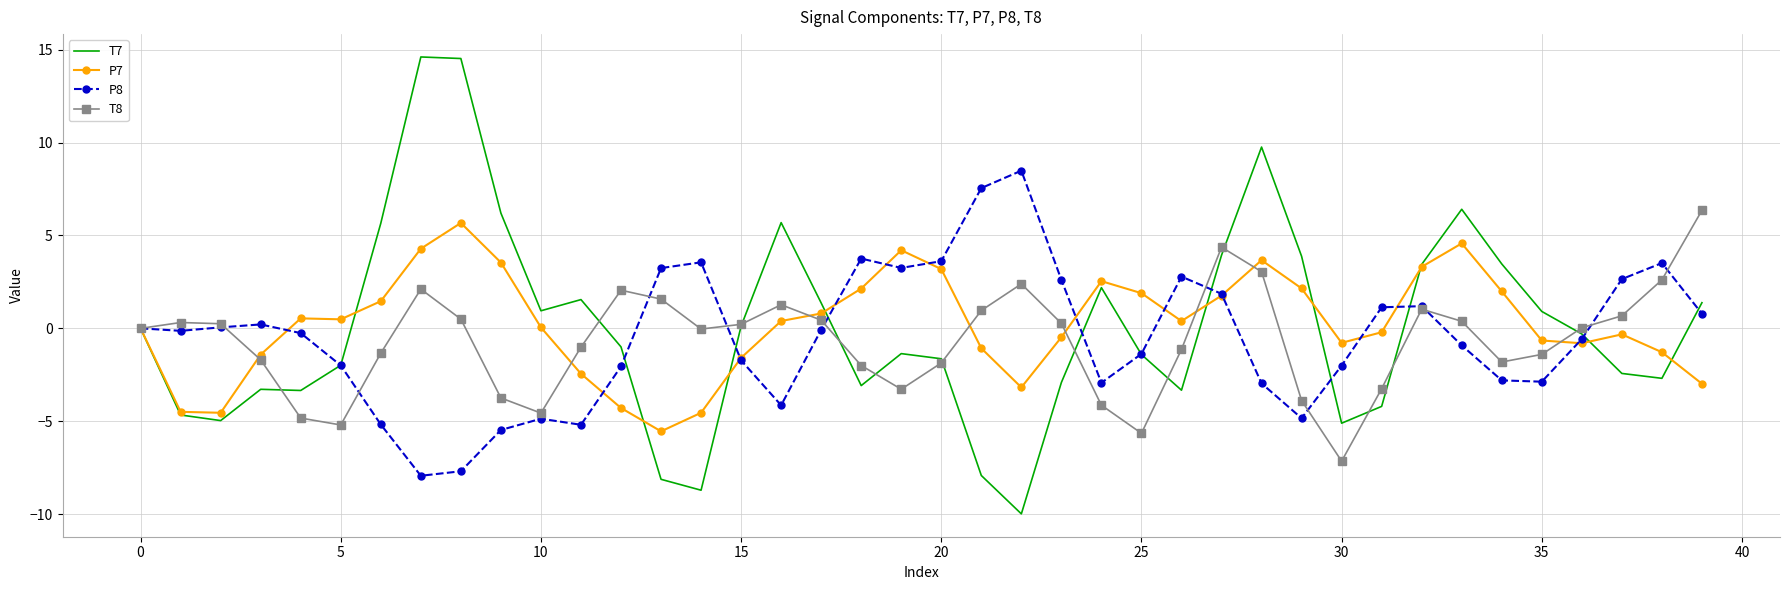

Which series has the largest range (max minus min)?

T7